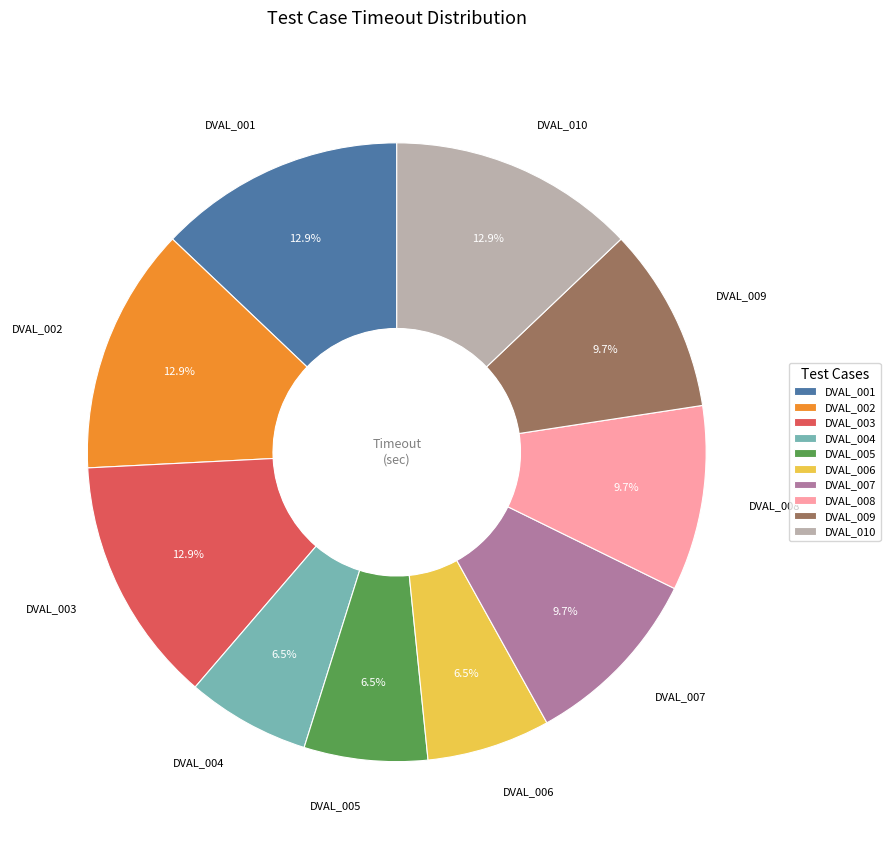

To the nearest percent, what is the average slice percentage?

10%